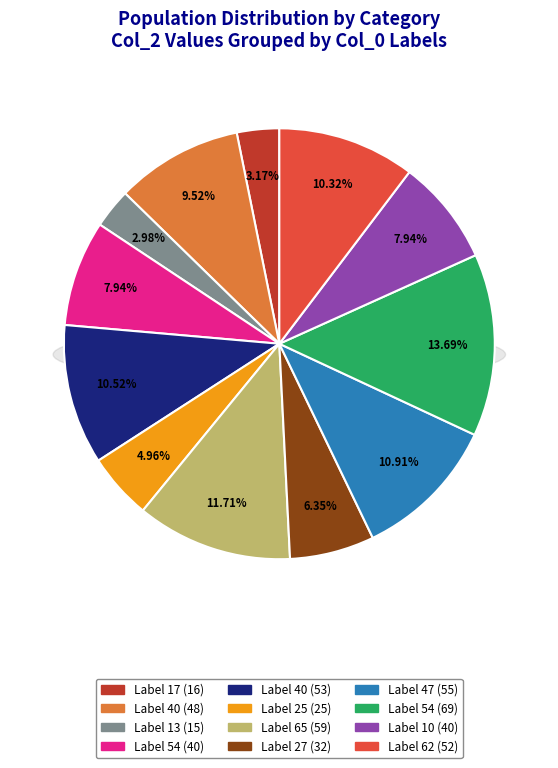

True or false: 17 accounts for 10% of the total.

False